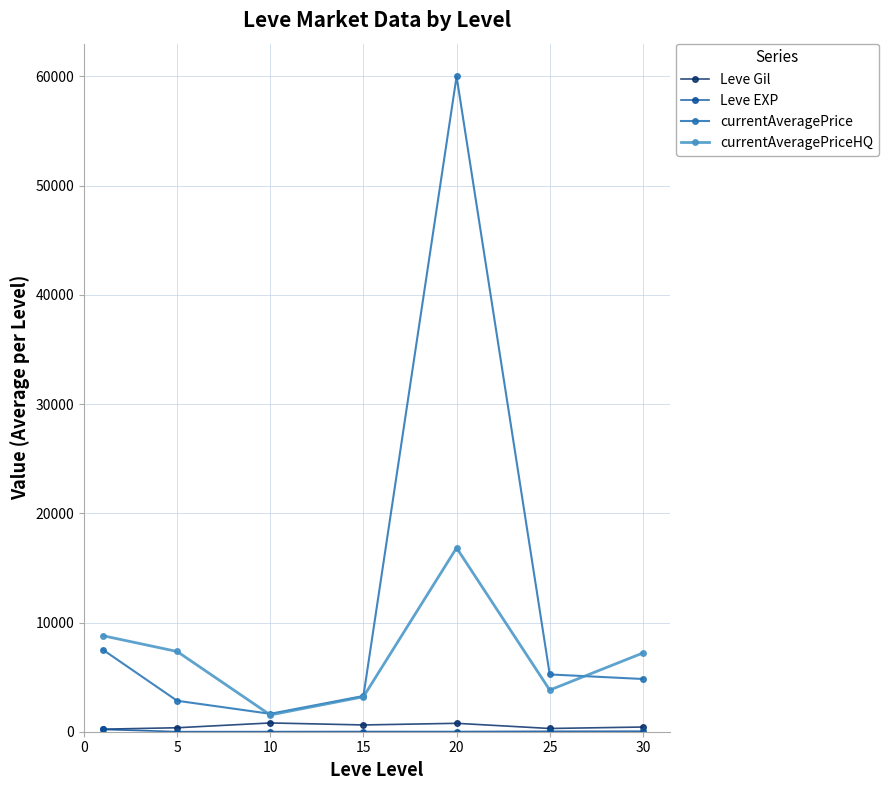

Which series has the largest total across all categories?

currentAveragePrice